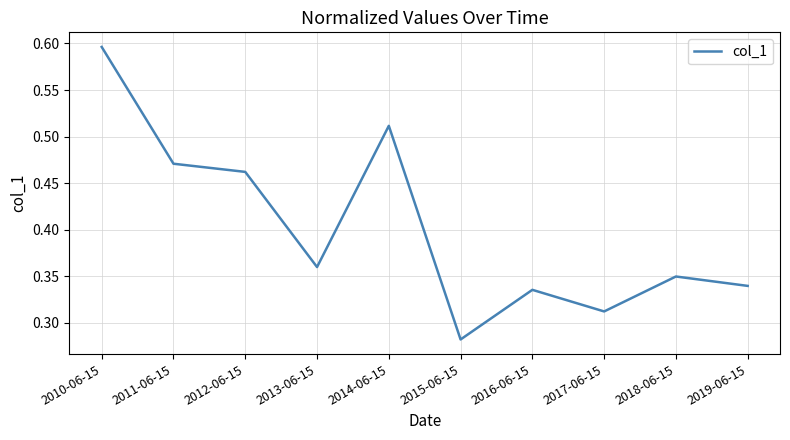

Is it true that the value at 2018-06-15 is 0.6?

False